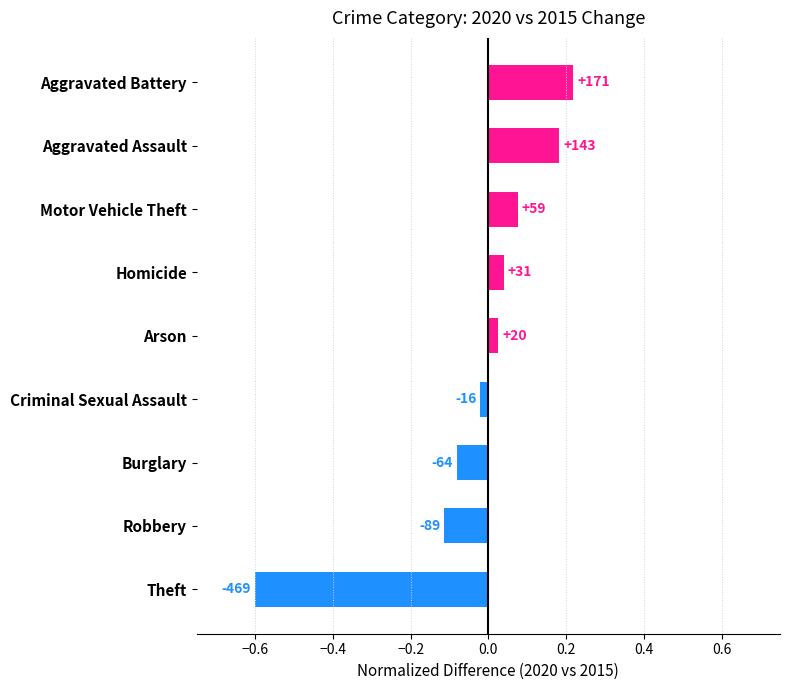

What is the minimum value shown in the chart?

-0.6